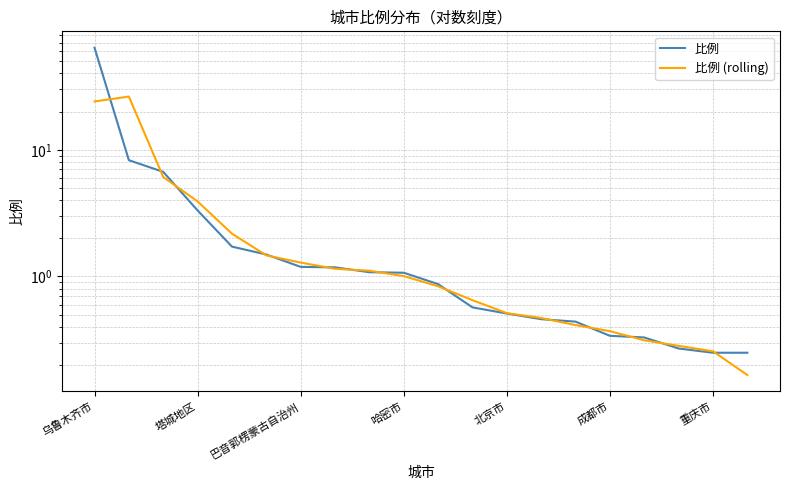

Between 18 and 17, which is larger?

17